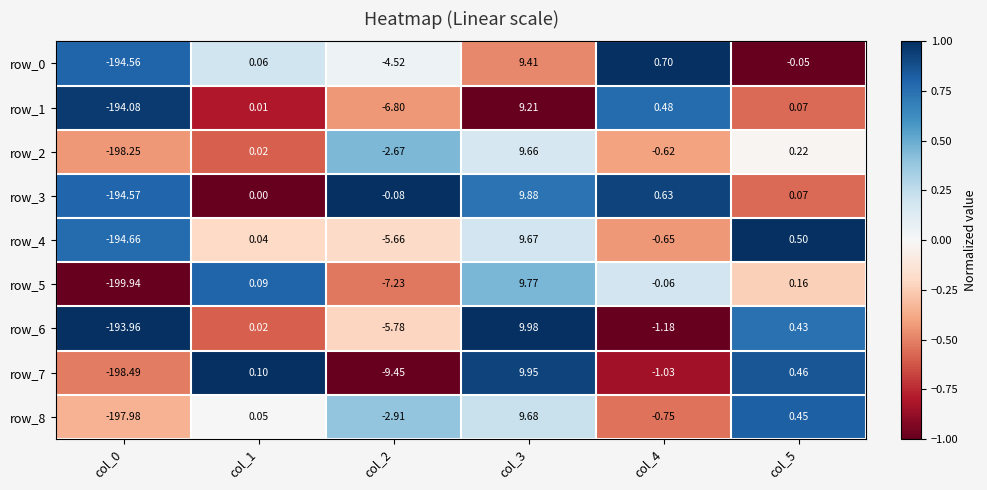

What is the spread (max minus min) of values at col_2?

9.4